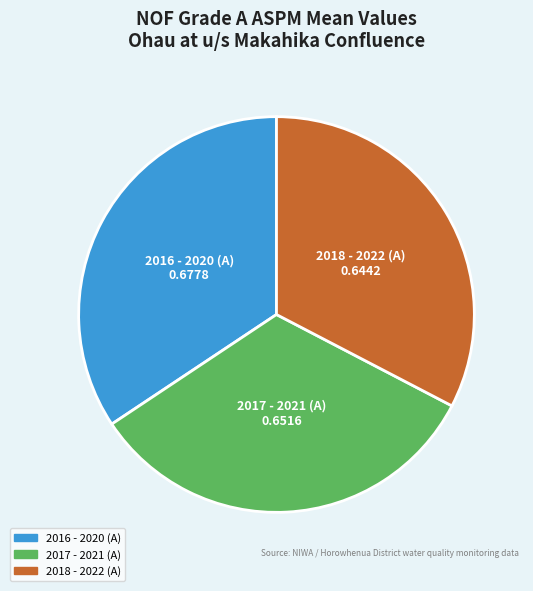

What is the largest slice in the pie chart?

2016 - 2020 (A)